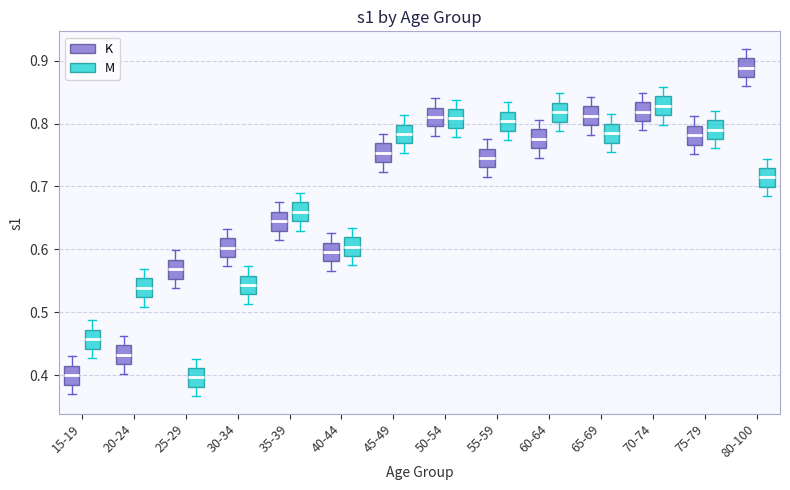

Reading left to right, transcribe this box plot: for each box, give where its median line is, the range the box spans, and where its two whiskers end, as read against the y-axis. The values are not printed on the chart, so give them approximately, as read against the axis.

15-19 (K): median 0.40, box 0.38 to 0.41, whiskers 0.37 to 0.43
15-19 (M): median 0.46, box 0.44 to 0.47, whiskers 0.43 to 0.49
20-24 (K): median 0.43, box 0.42 to 0.45, whiskers 0.40 to 0.46
20-24 (M): median 0.54, box 0.52 to 0.55, whiskers 0.51 to 0.57
25-29 (K): median 0.57, box 0.55 to 0.58, whiskers 0.54 to 0.60
25-29 (M): median 0.40, box 0.38 to 0.41, whiskers 0.37 to 0.43
30-34 (K): median 0.60, box 0.59 to 0.62, whiskers 0.57 to 0.63
30-34 (M): median 0.54, box 0.53 to 0.56, whiskers 0.51 to 0.57
35-39 (K): median 0.64, box 0.63 to 0.66, whiskers 0.61 to 0.67
35-39 (M): median 0.66, box 0.64 to 0.67, whiskers 0.63 to 0.69
40-44 (K): median 0.60, box 0.58 to 0.61, whiskers 0.57 to 0.63
40-44 (M): median 0.60, box 0.59 to 0.62, whiskers 0.57 to 0.63
45-49 (K): median 0.75, box 0.74 to 0.77, whiskers 0.72 to 0.78
45-49 (M): median 0.78, box 0.77 to 0.80, whiskers 0.75 to 0.81
50-54 (K): median 0.81, box 0.80 to 0.83, whiskers 0.78 to 0.84
50-54 (M): median 0.81, box 0.79 to 0.82, whiskers 0.78 to 0.84
55-59 (K): median 0.75, box 0.73 to 0.76, whiskers 0.72 to 0.78
55-59 (M): median 0.80, box 0.79 to 0.82, whiskers 0.77 to 0.83
60-64 (K): median 0.78, box 0.76 to 0.79, whiskers 0.75 to 0.81
60-64 (M): median 0.82, box 0.80 to 0.83, whiskers 0.79 to 0.85
65-69 (K): median 0.81, box 0.80 to 0.83, whiskers 0.78 to 0.84
65-69 (M): median 0.78, box 0.77 to 0.80, whiskers 0.75 to 0.81
70-74 (K): median 0.82, box 0.80 to 0.83, whiskers 0.79 to 0.85
70-74 (M): median 0.83, box 0.81 to 0.84, whiskers 0.80 to 0.86
75-79 (K): median 0.78, box 0.77 to 0.80, whiskers 0.75 to 0.81
75-79 (M): median 0.79, box 0.78 to 0.81, whiskers 0.76 to 0.82
80-100 (K): median 0.89, box 0.87 to 0.90, whiskers 0.86 to 0.92
80-100 (M): median 0.71, box 0.70 to 0.73, whiskers 0.68 to 0.74